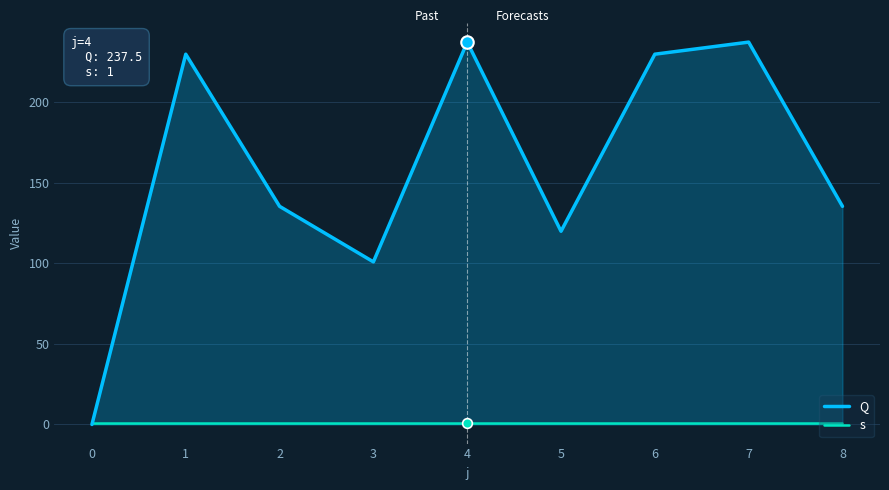

Read the s value at 7.

1.0